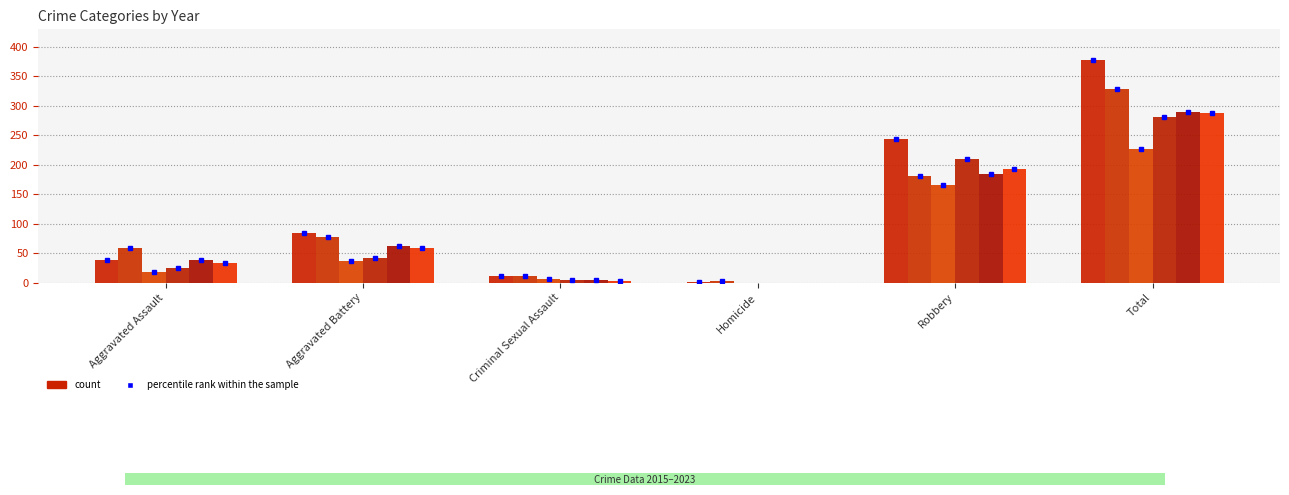

The 2018 series shows 96 at Robbery. True or false?

False